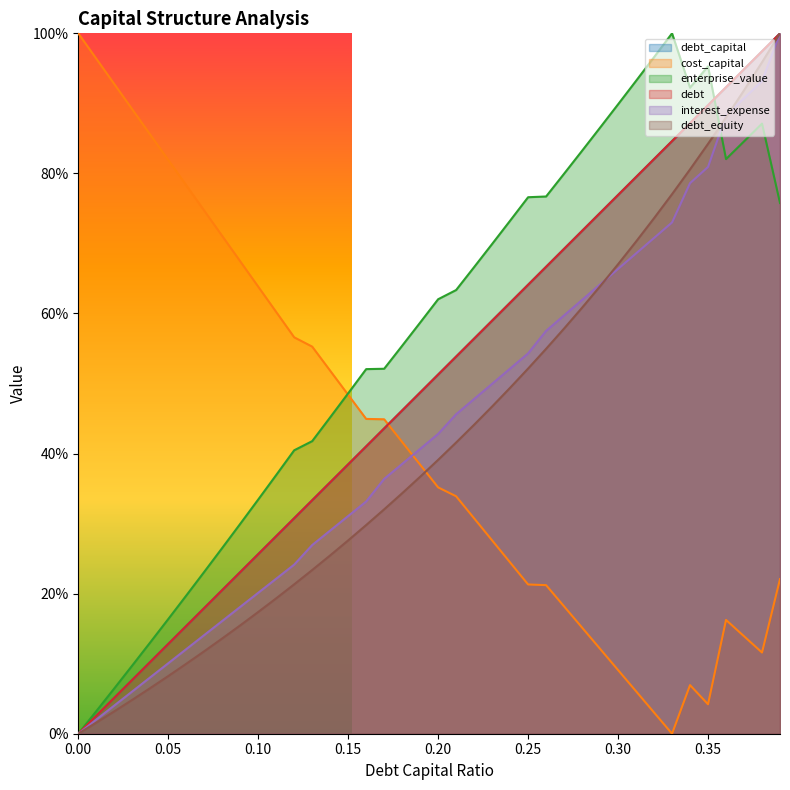

Which series has the largest total across all categories?

enterprise_value